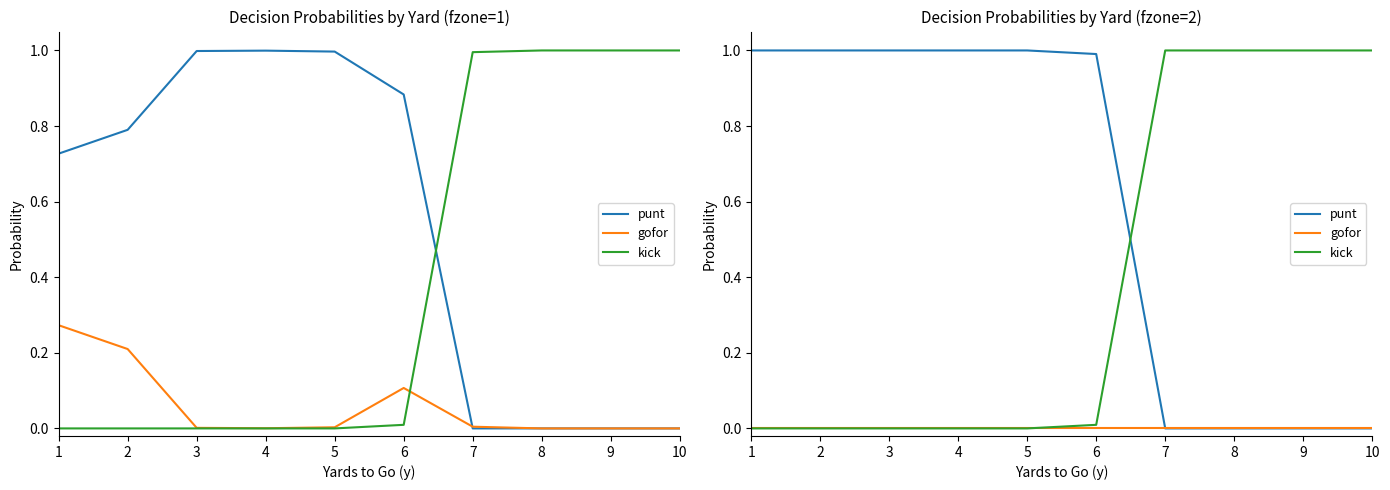

Does the chart display data point markers on the line(s)?

No